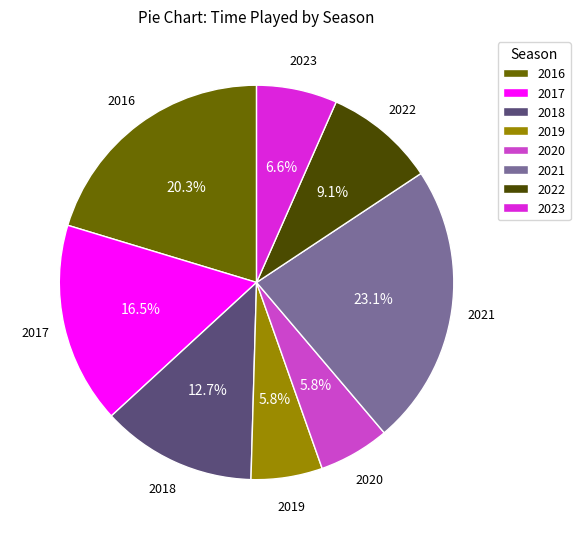

Between 2017 and 2020, which is larger?

2017